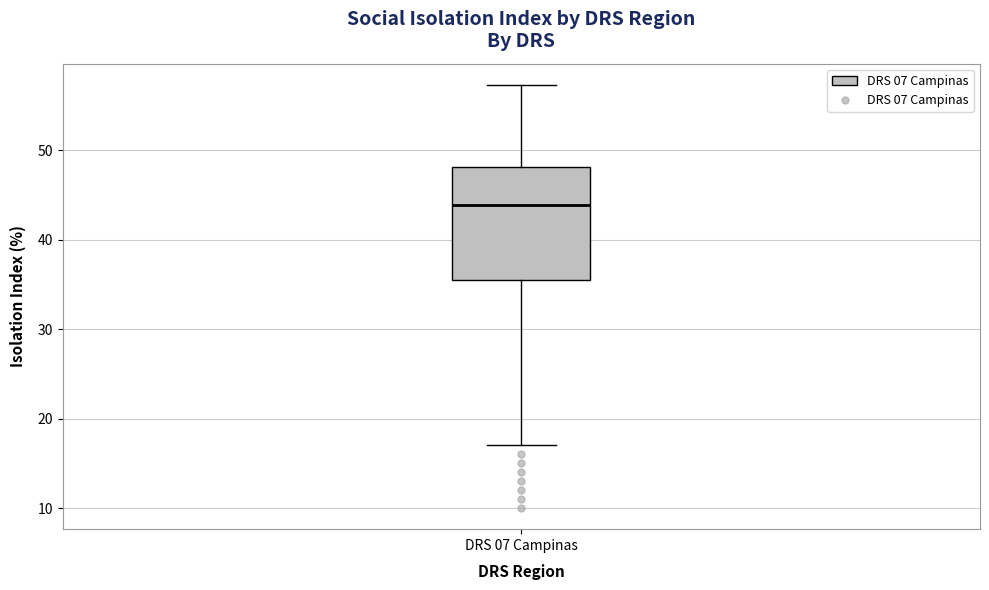

Transcribe this box plot: give where the median line is, the range the box spans, and where the two whiskers end, as read against the y-axis. The values are not printed on the chart, so give them approximately, as read against the axis.

median 44, box 36 to 48, whiskers 17 to 57